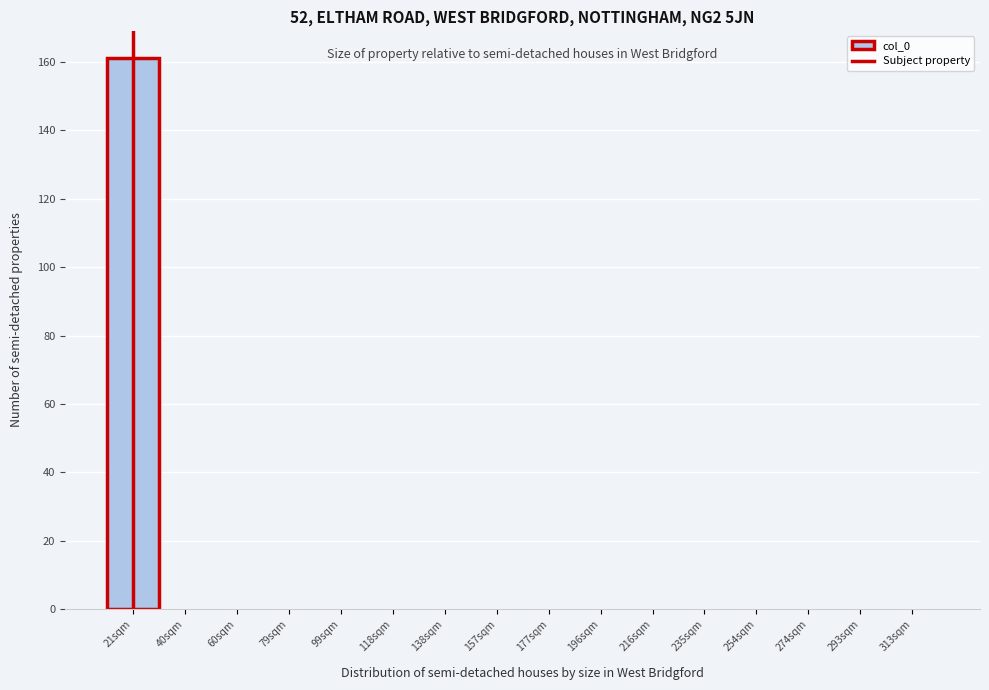

Reading right to left, transcribe all the data shown in this chart.

313sqm=0	293sqm=0	274sqm=0	254sqm=0	235sqm=0	216sqm=0	196sqm=0	177sqm=0	157sqm=0	138sqm=0	118sqm=0	99sqm=0	79sqm=0	60sqm=0	40sqm=0	21sqm=161